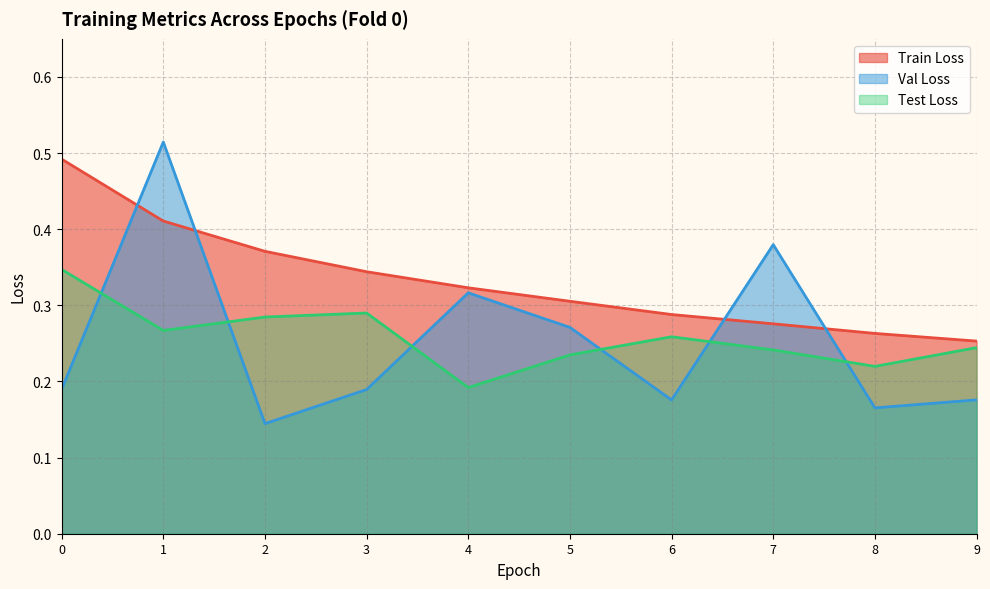

True or false: Val Loss and Train Loss cross at least once.

True